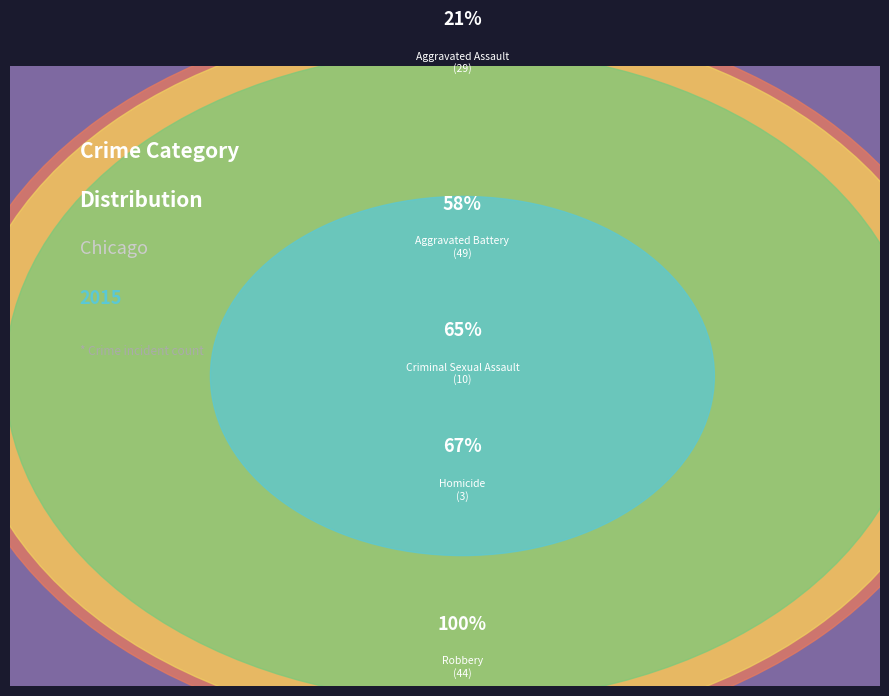

How many segments does this pie chart have?

5